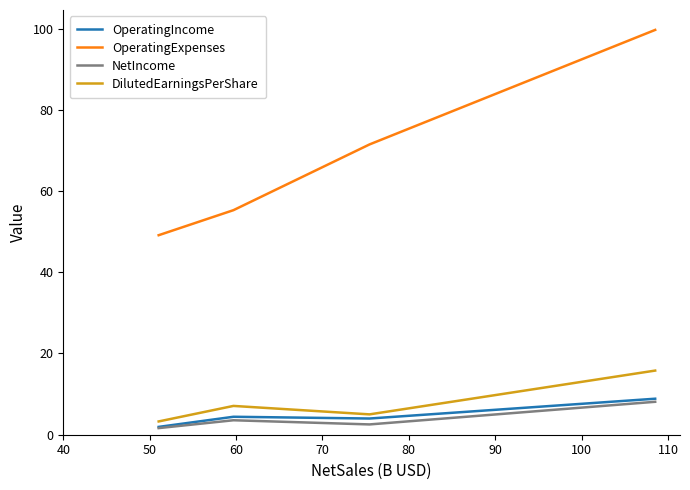

What is the minimum value for DilutedEarningsPerShare?

3.3